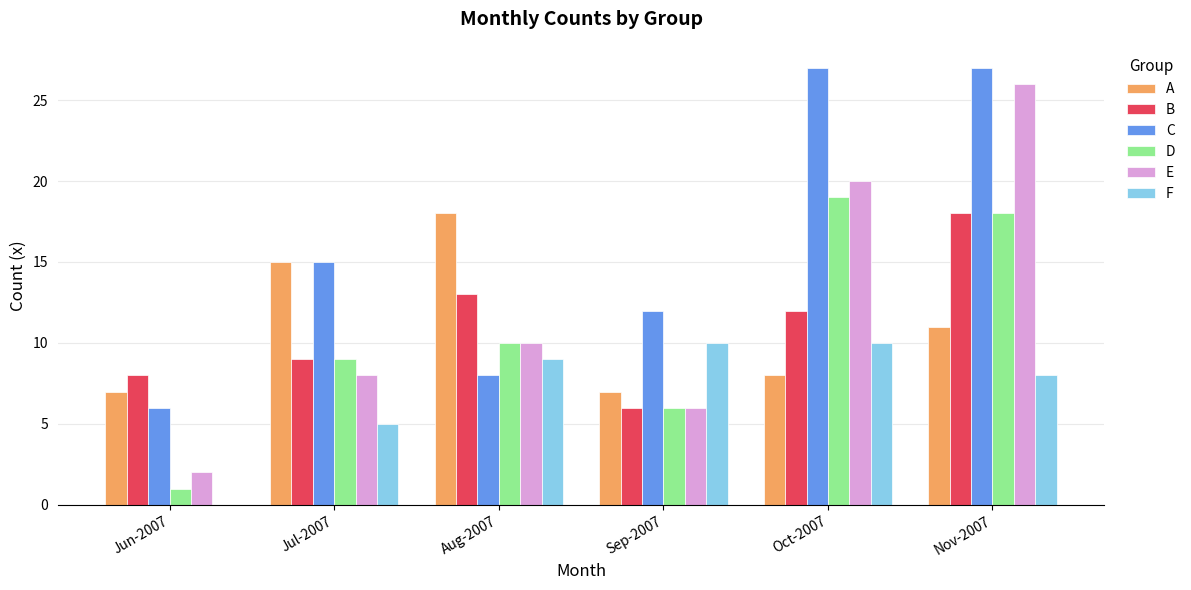

At which category is the sum across all series the highest?

Nov-2007